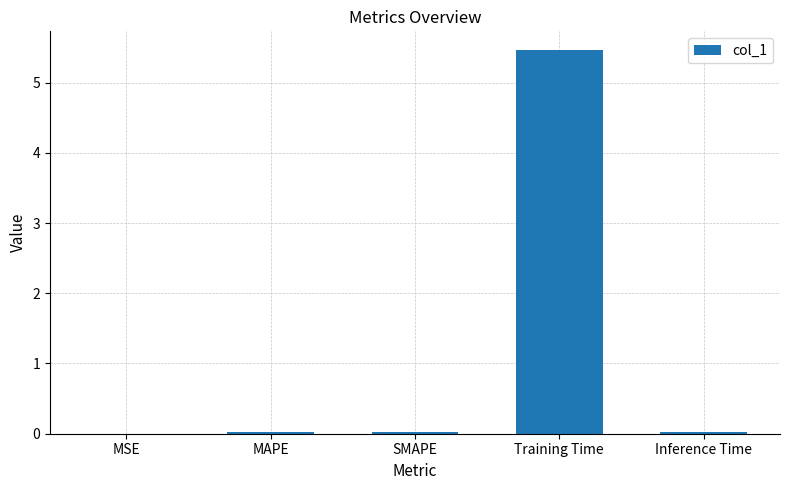

Count the number of categories in the chart.

5